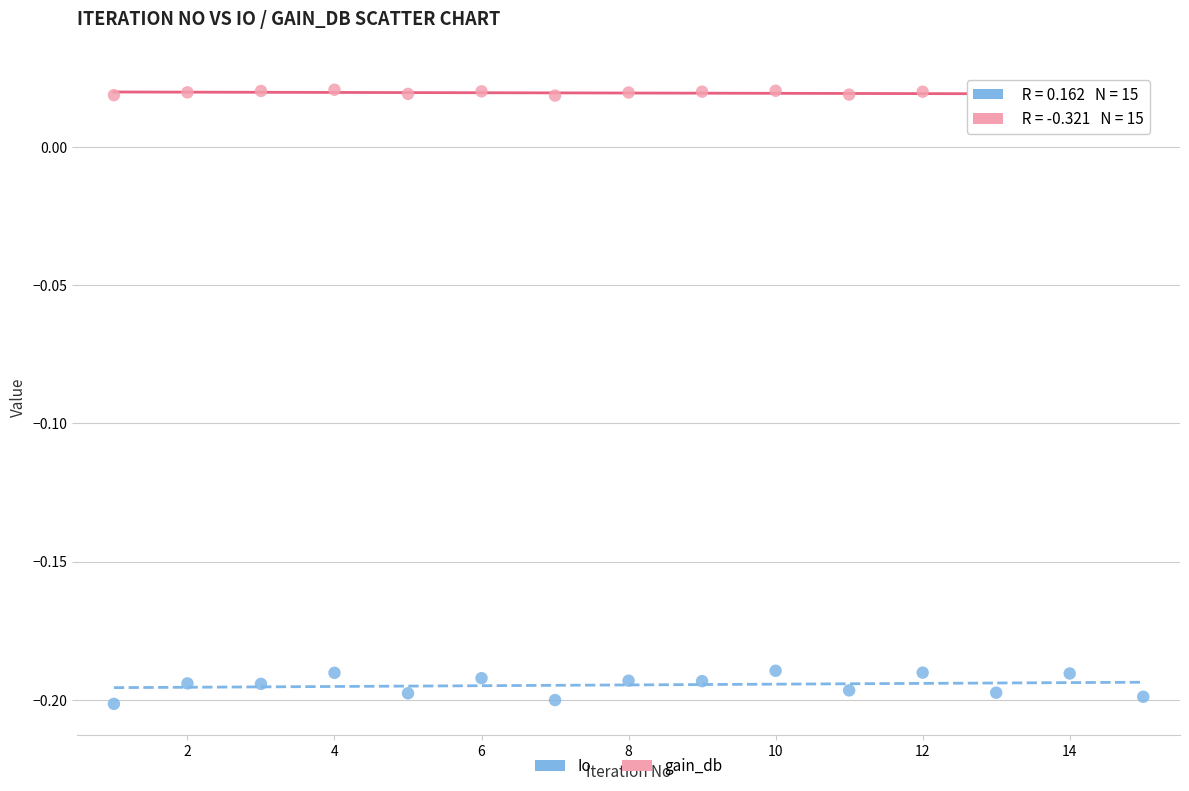

What are all the series names shown in the legend?

Io, gain_db